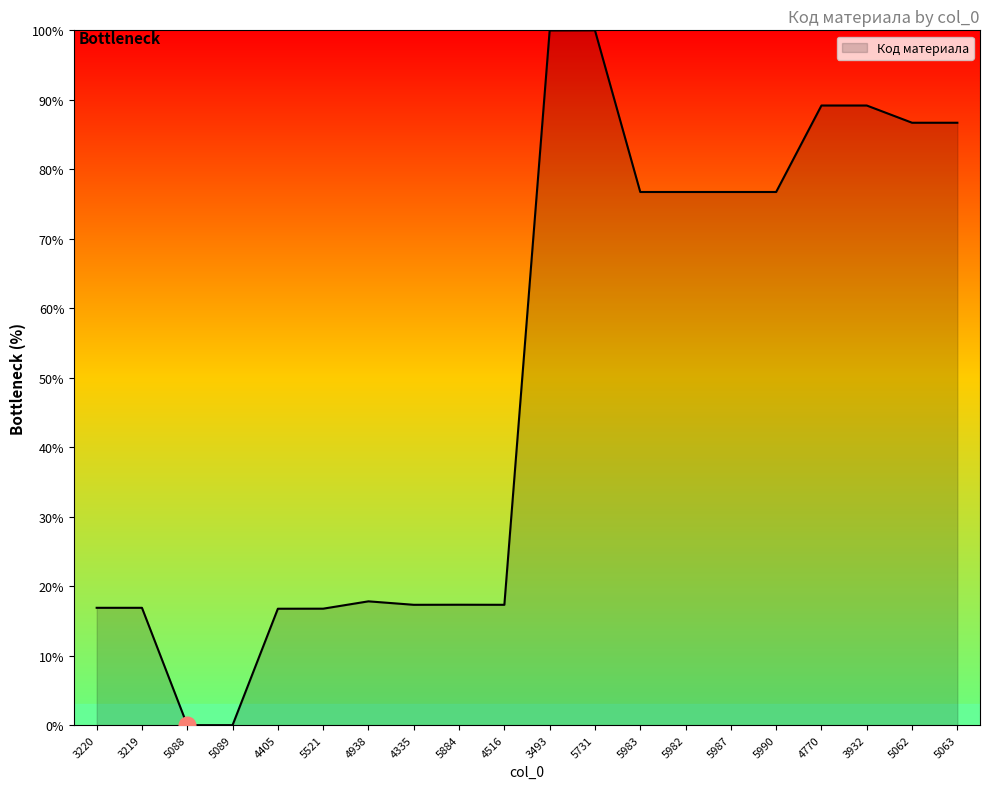

What is the difference between the values at 4405 and 5983?

60.0